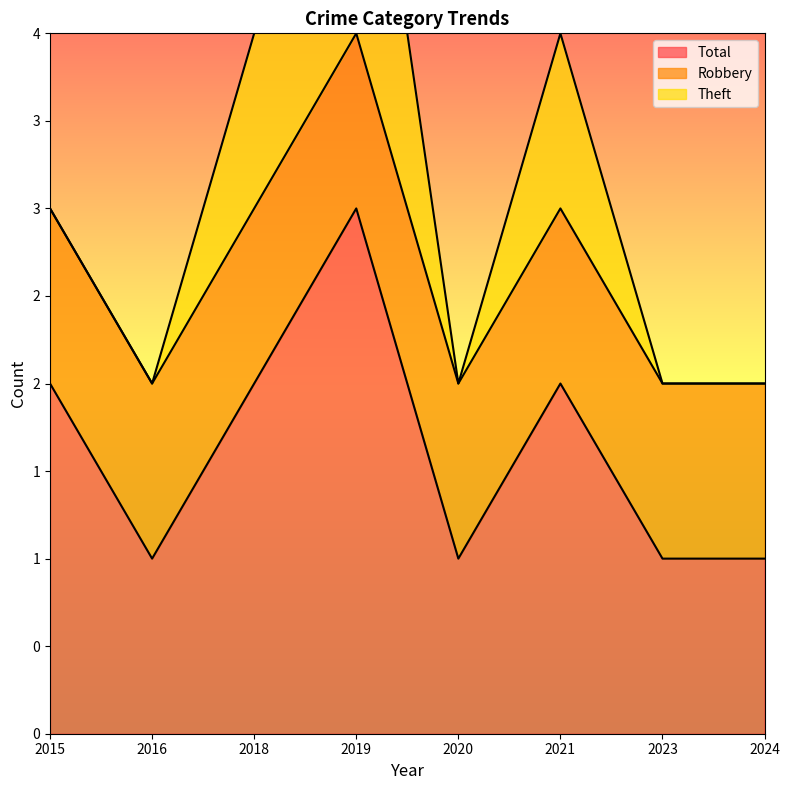

Reading right to left, what are all the values shown in this chart?

Total: 1	1	2	1	3	2	1	2
Robbery: 1	1	1	1	1	1	1	1
Theft: 0	0	1	0	2	1	0	0